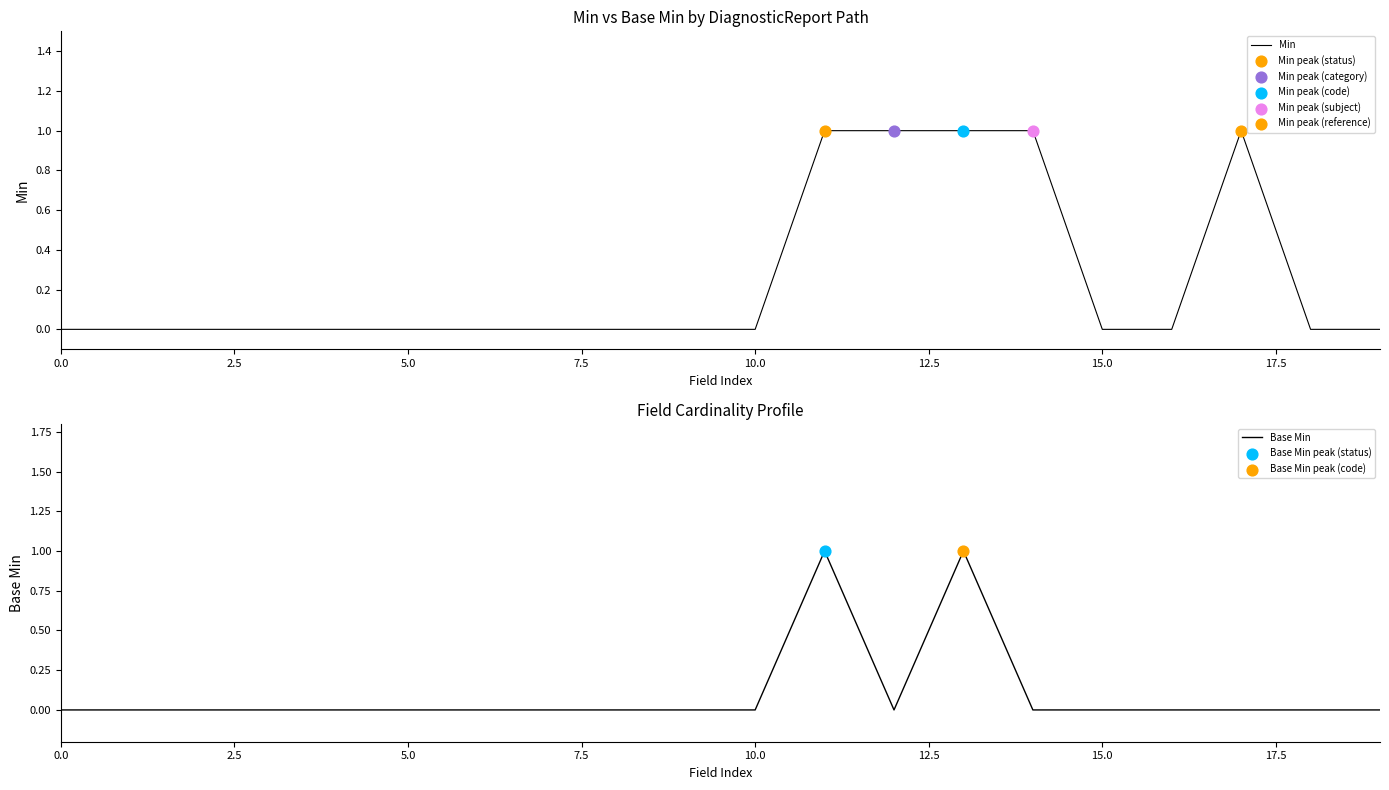

Which series reaches the minimum Y coordinate?

Min